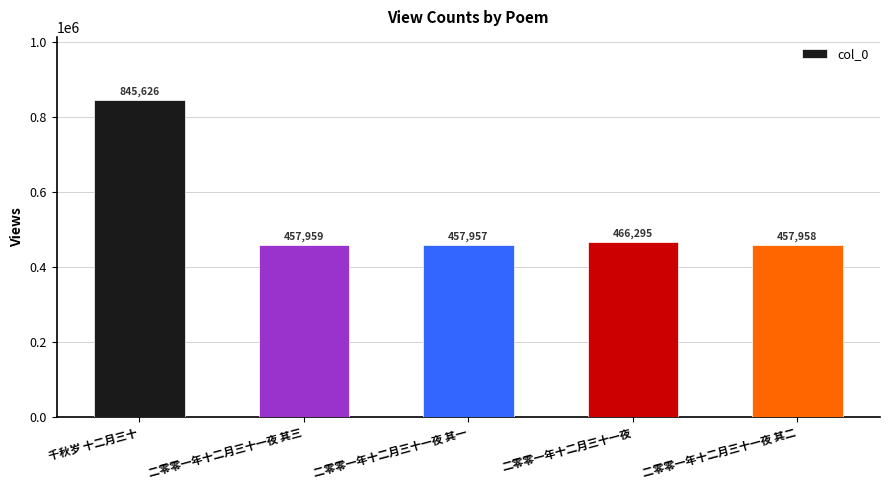

What position from the right is 二零零一年十二月三十一夜 其三?

4